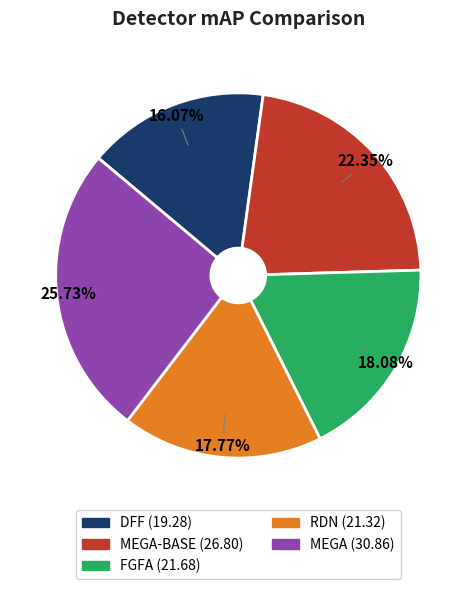

Is there any slice that represents more than half of the pie?

No